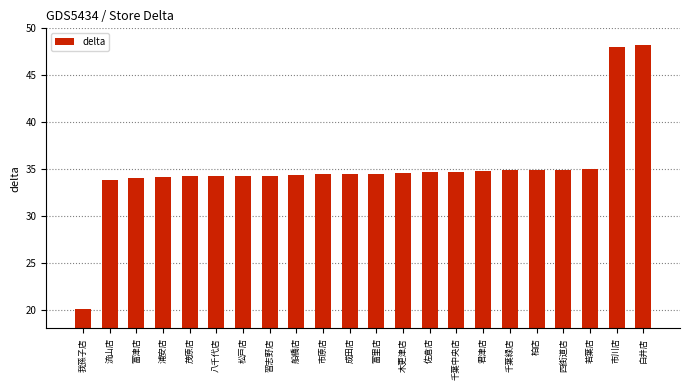

Approximately how many times larger is the value at 松戸店 compared to 船橋店?

1.0